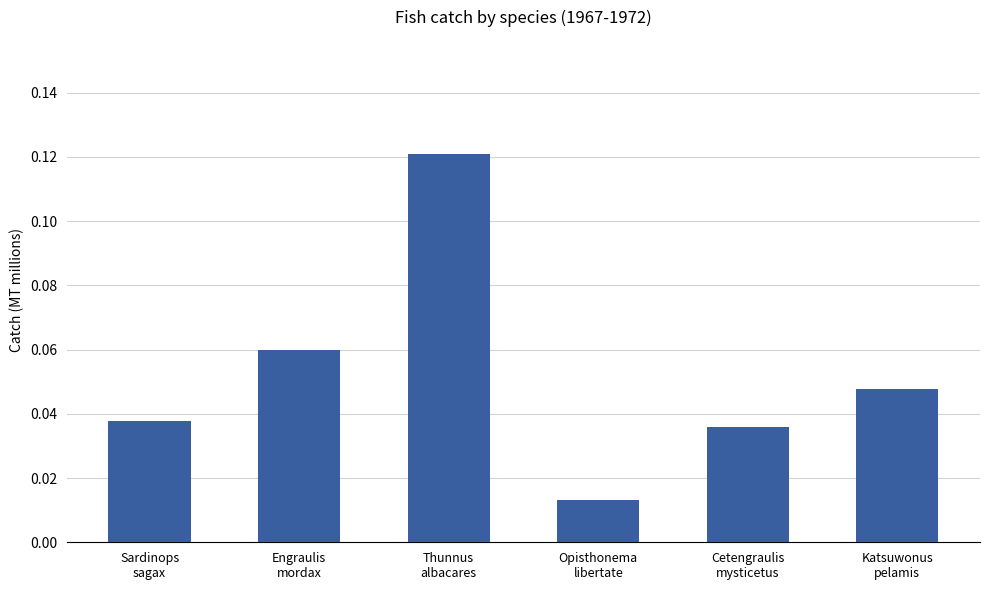

What is the sum of all values?

0.3